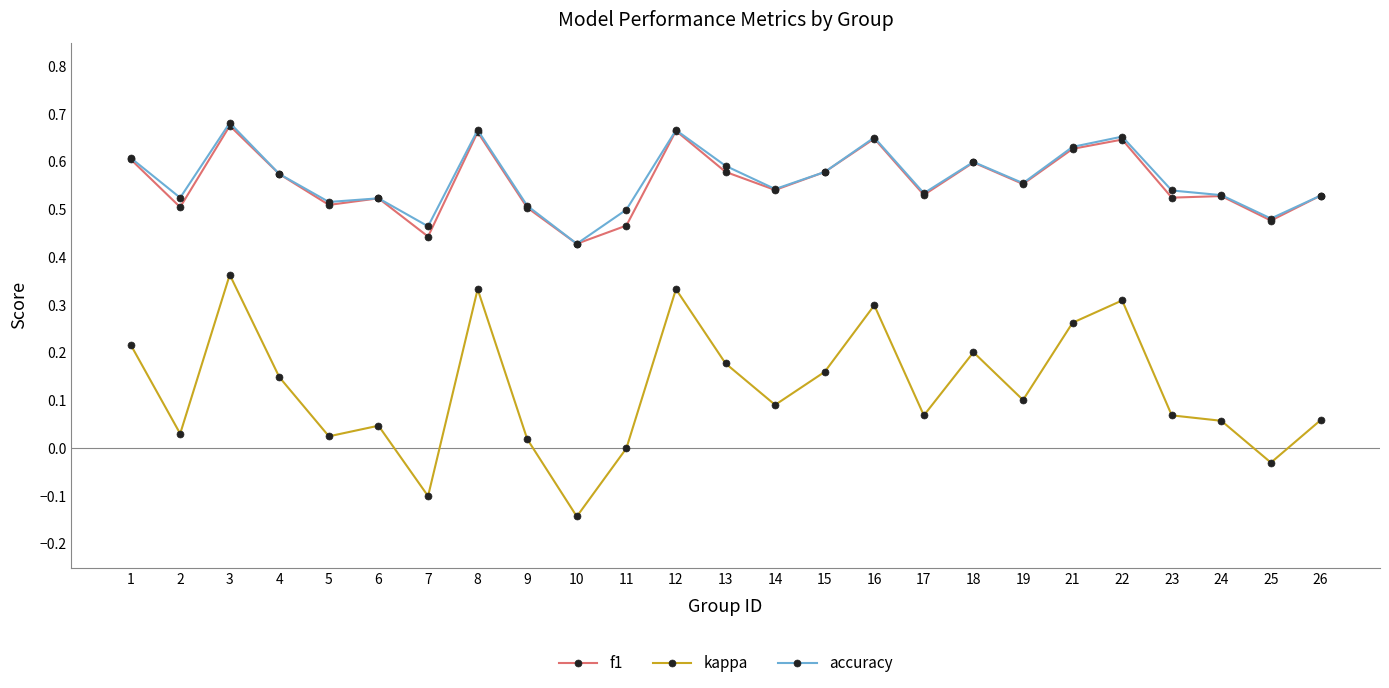

Is this an area chart (filled region under the line)?

No